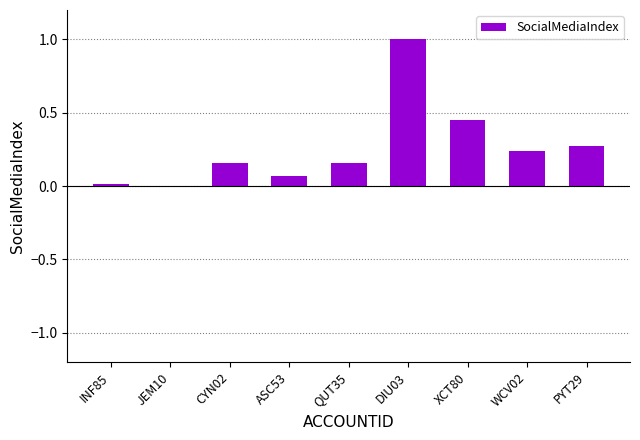

What is the change in value from DIU03 to XCT80?

-0.6